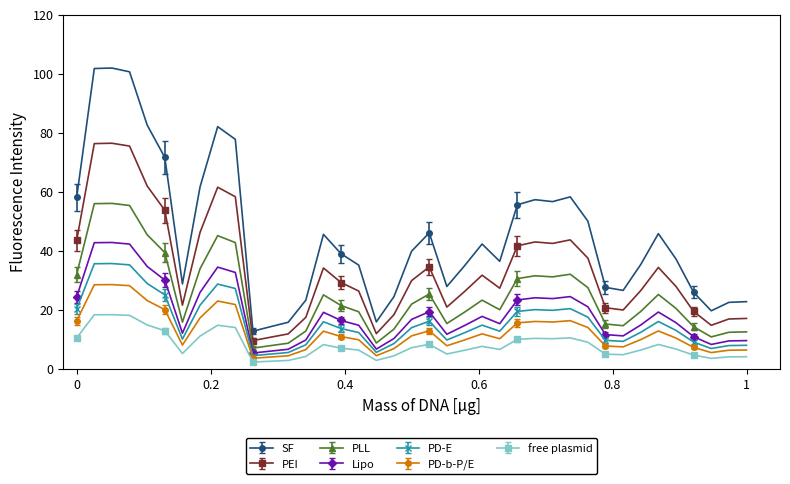

What is the lowest value of the PD-b-P/E series?

3.6